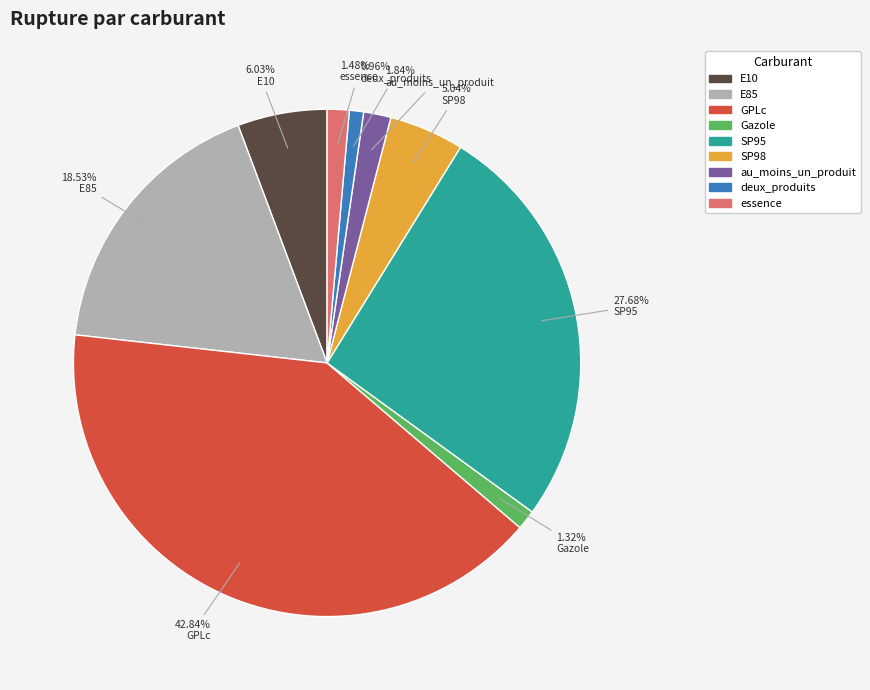

Which category has the smallest portion of the pie?

deux_produits